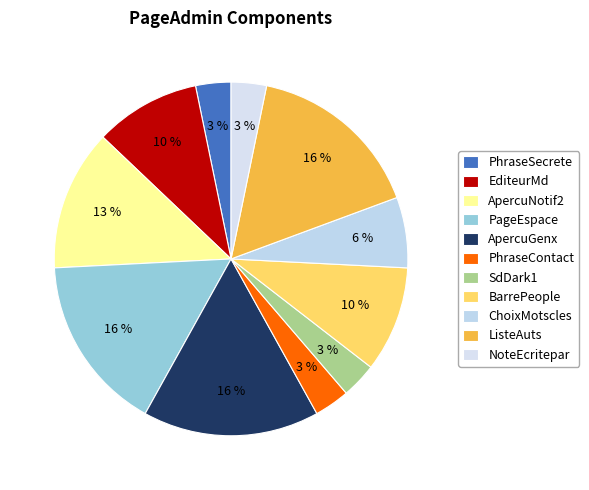

To the nearest percent, what is the combined percentage of ApercuNotif2 and PhraseSecrete?

16%